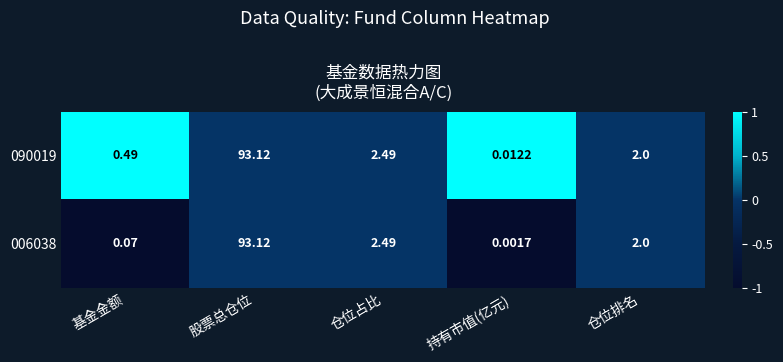

List the series in order of their overall mean, highest first.

090019, 006038